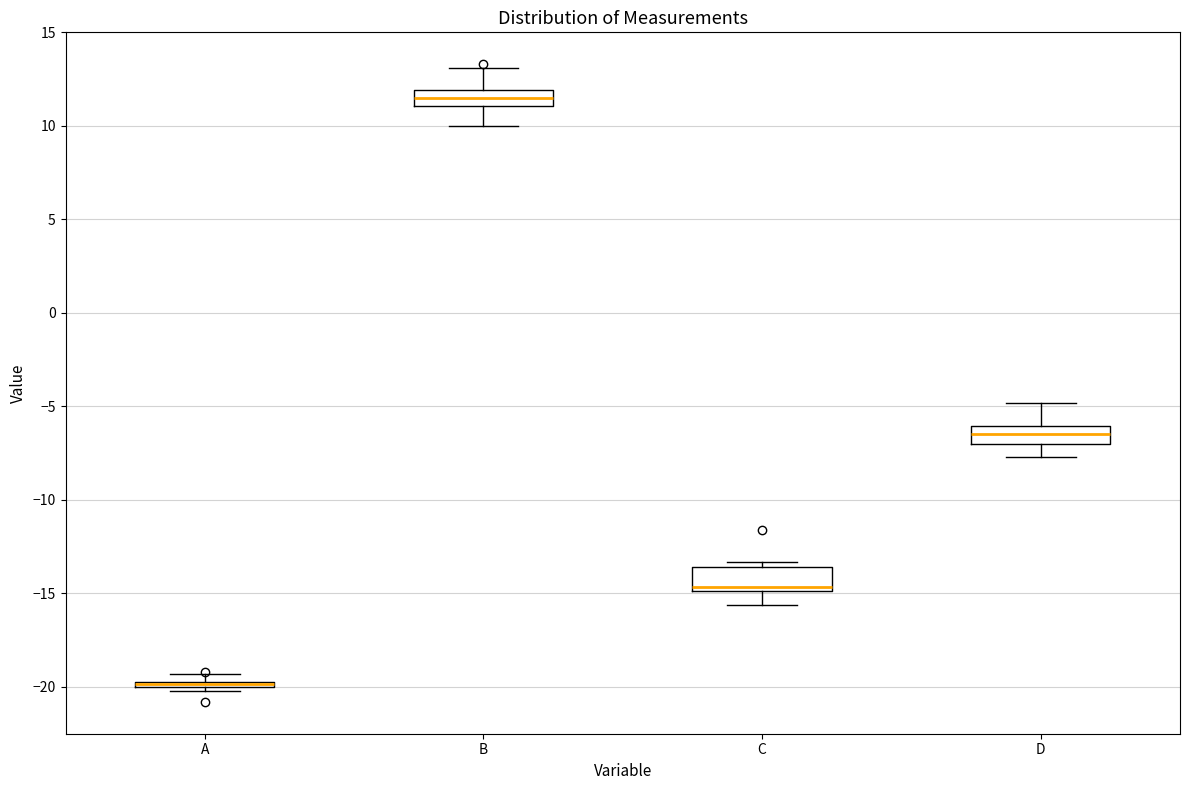

Where is the upper edge of the box for D on the y-axis? The values are not printed on the chart, so give them approximately, as read against the axis.

-6.0